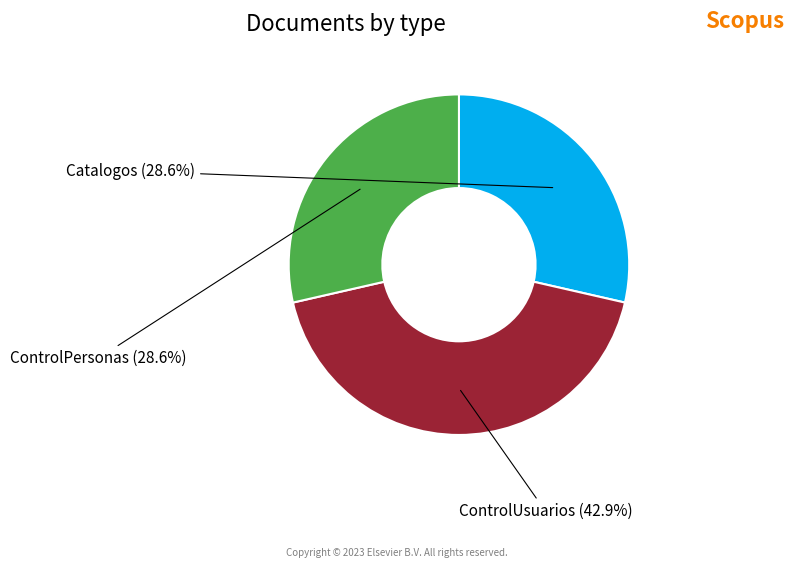

Does ControlPersonas represent more than half of the total?

No